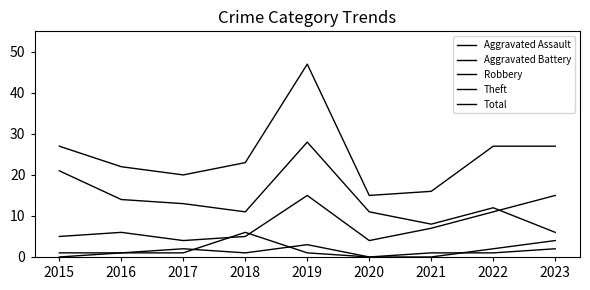

What is the spread (max minus min) of values at 2023?

25